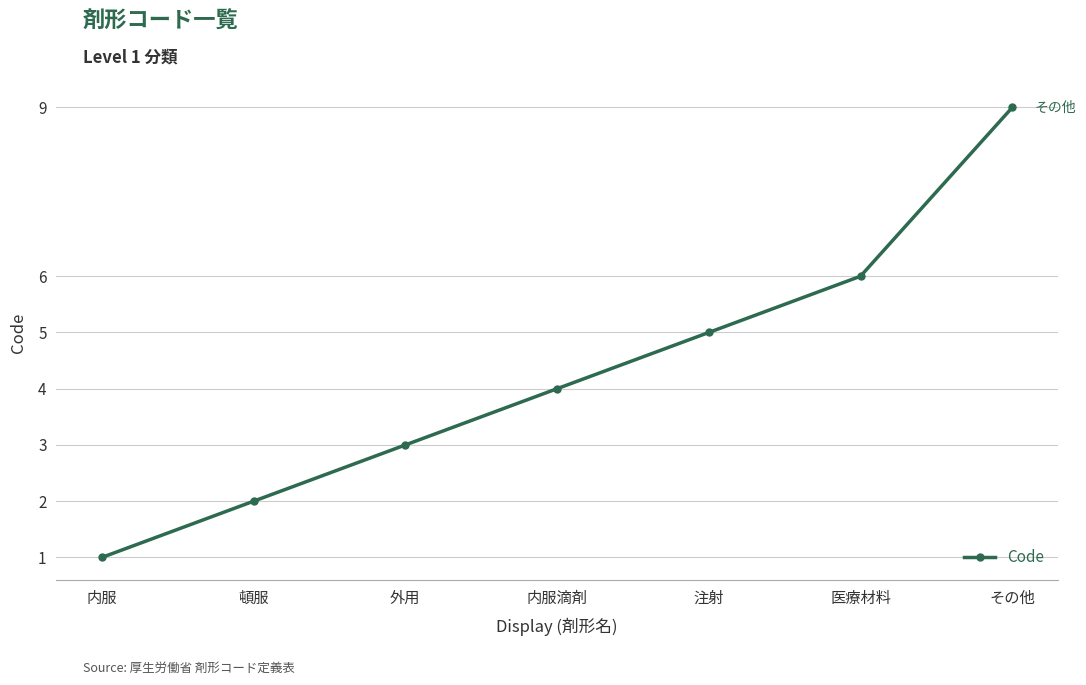

Which has a higher value, 注射 or 医療材料?

医療材料